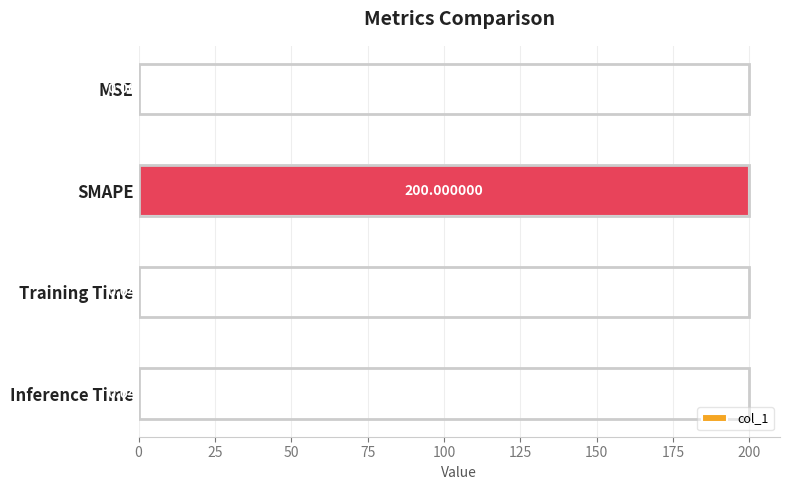

What is the greatest value displayed?

200.0